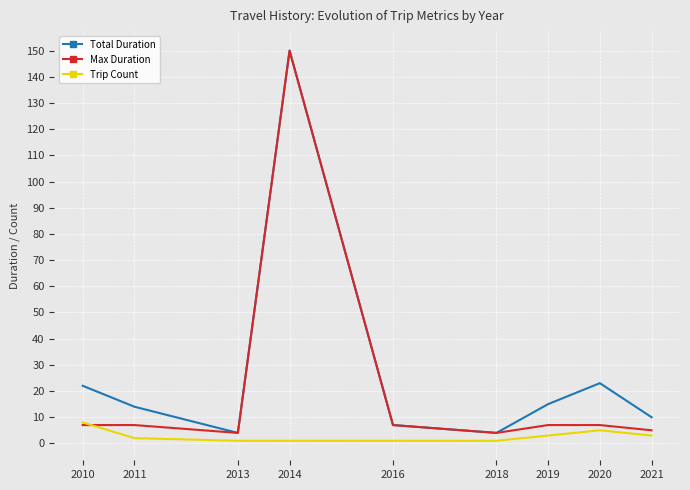

At which category is the sum across all series the highest?

2014